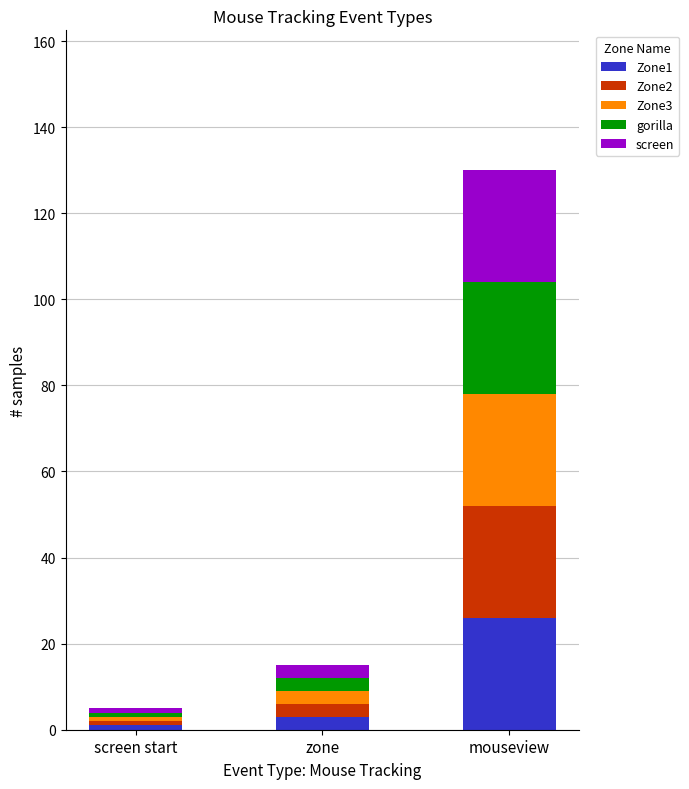

The Zone1 series shows 26 at mouseview. True or false?

True